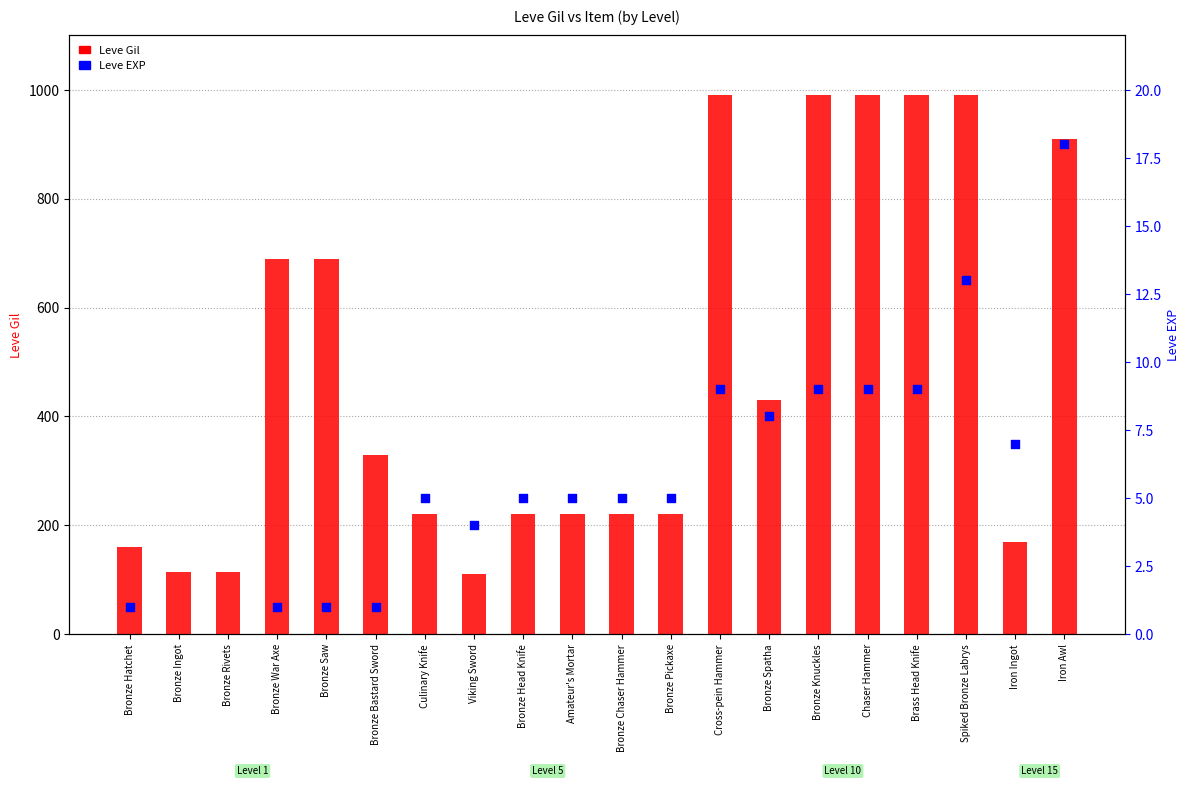

What are all the series names shown in the legend?

Leve Gil, Leve EXP